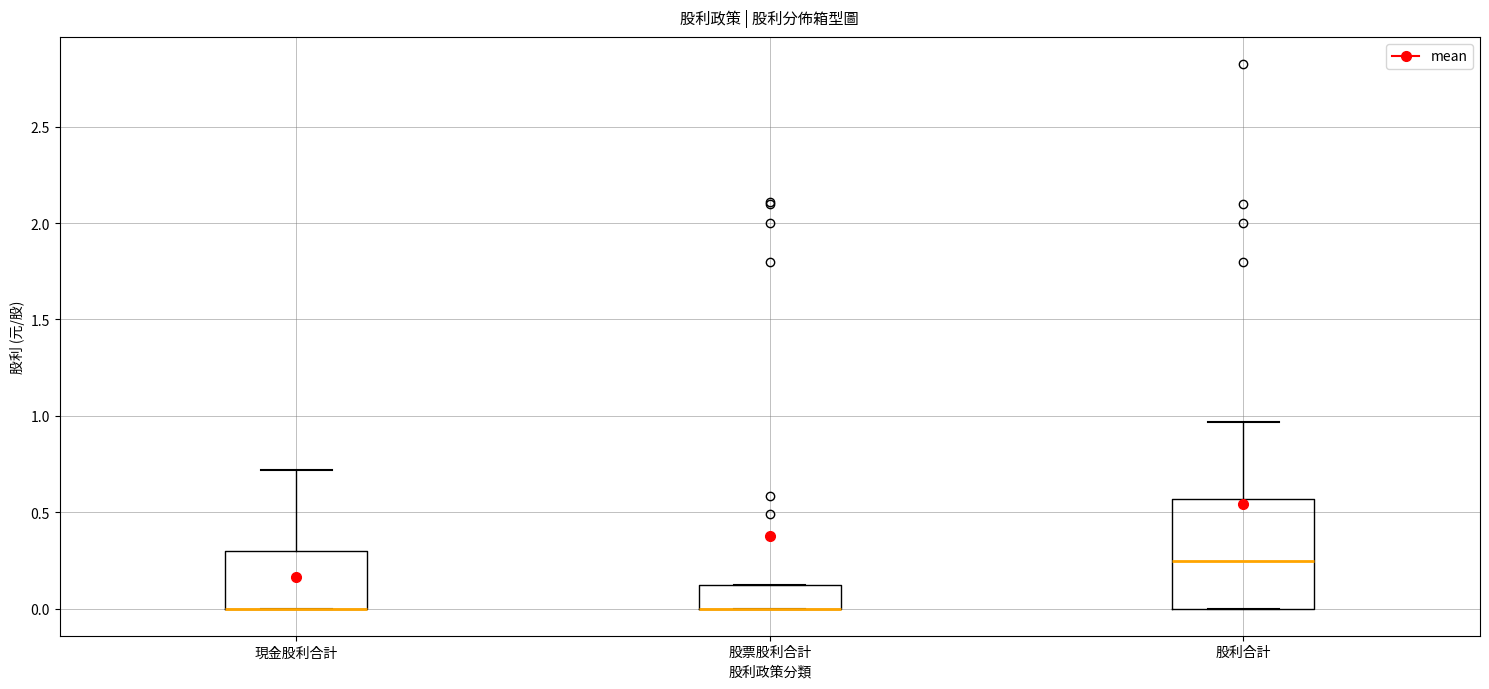

Reading left to right, read every box against the y-axis: the position of its median line, the range the box covers, and the ends of its whiskers. The values are not printed on the chart, so give them approximately, as read against the axis.

現金股利合計: median 0.00 (drawn on the box's lower edge), box 0.00 to 0.30, whiskers 0.00 to 0.70
股票股利合計: median 0.00 (drawn on the box's lower edge), box 0.00 to 0.10, whiskers 0.00 to 0.10
股利合計: median 0.25, box 0.00 to 0.55, whiskers 0.00 to 0.95